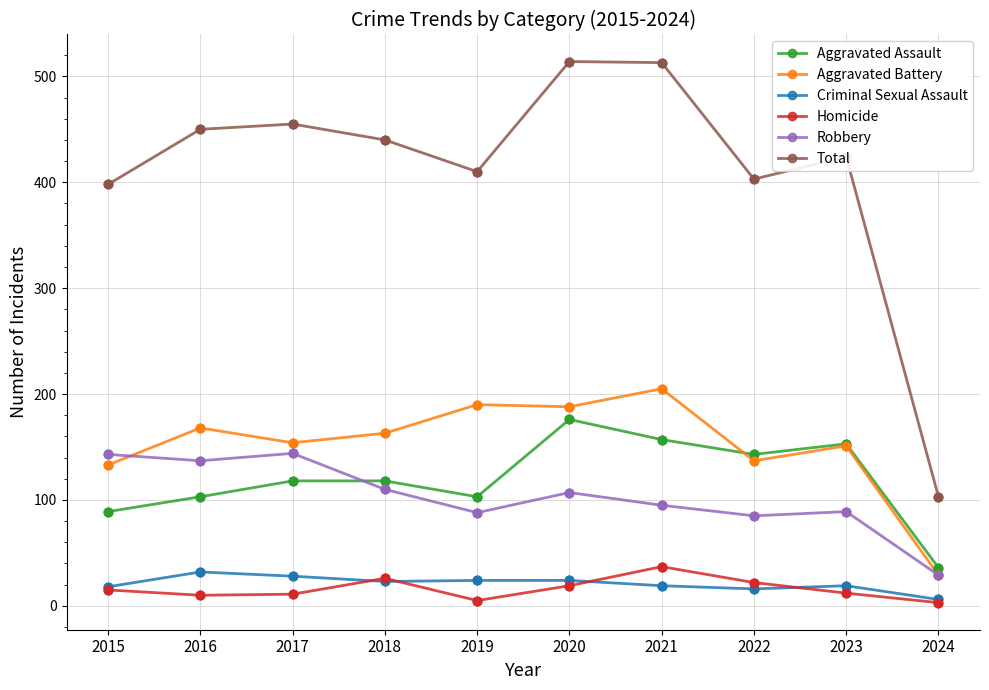

Which series has the largest range (max minus min)?

Total